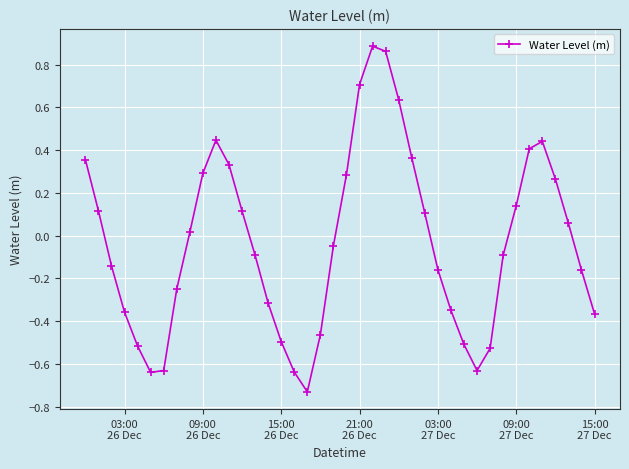

Is this an area chart (filled region under the line)?

No